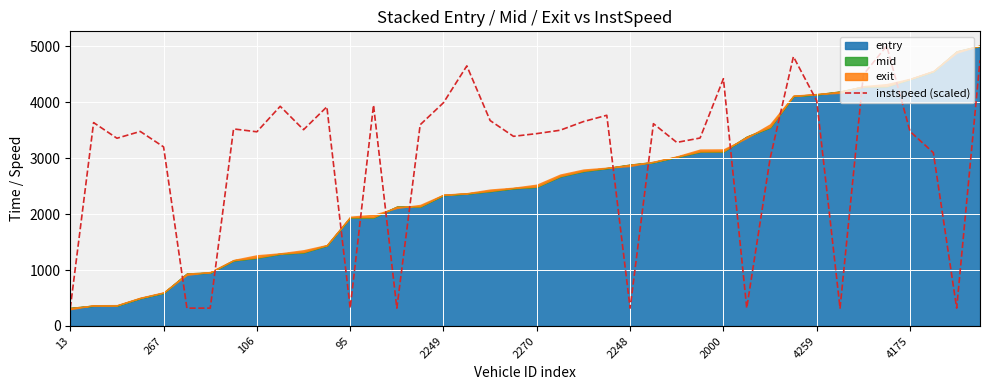

True or false: the data has more than 0 interior local peaks.

True